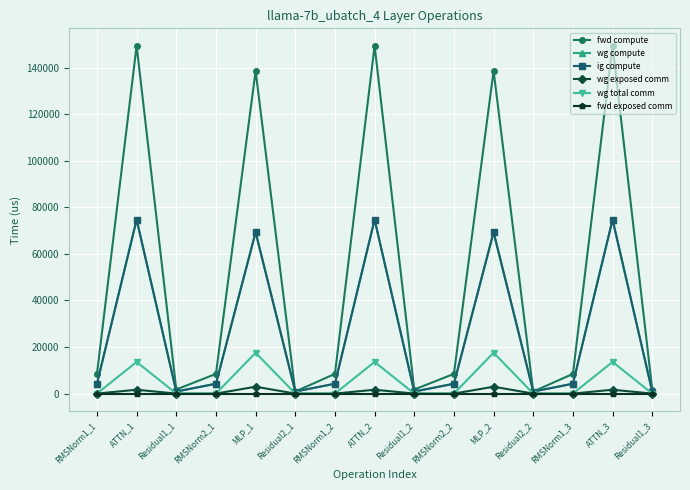

What is the spread (max minus min) of values at RMSNorm1_2?

8467.2